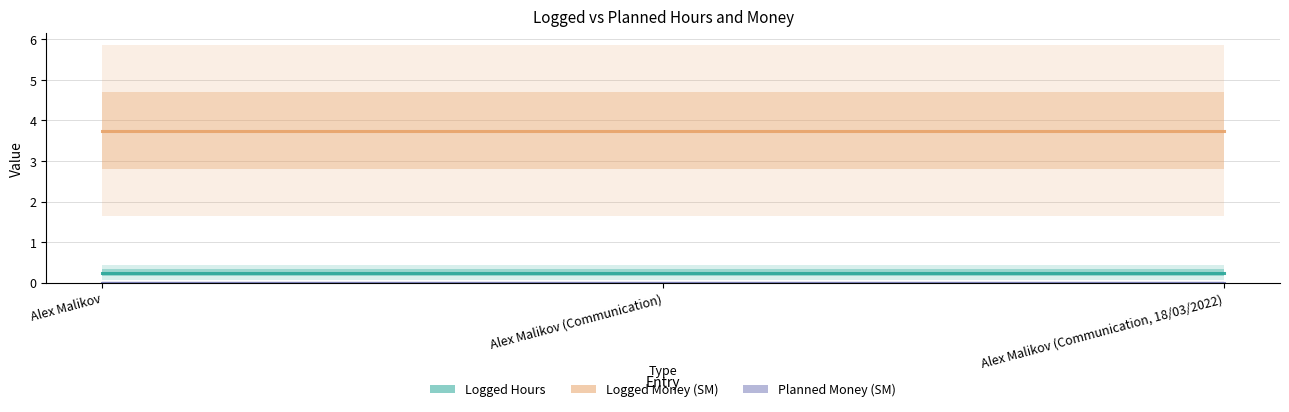

Rank the categories by Planned Money (ЅМ) value from highest to lowest.

Alex Malikov, Alex Malikov (Communication), Alex Malikov (Communication, 18/03/2022)